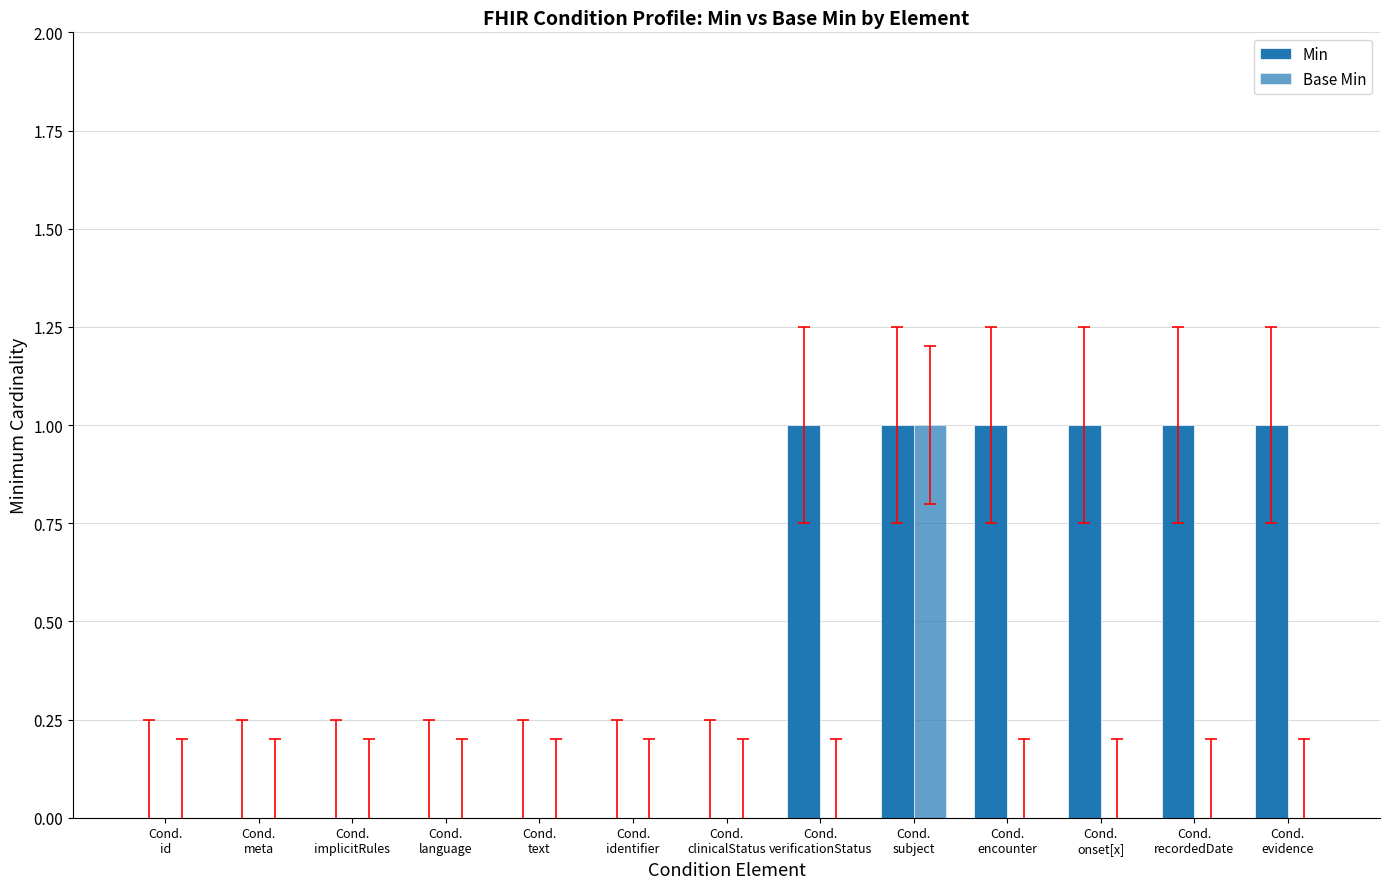

How many groups of bars are there?

13